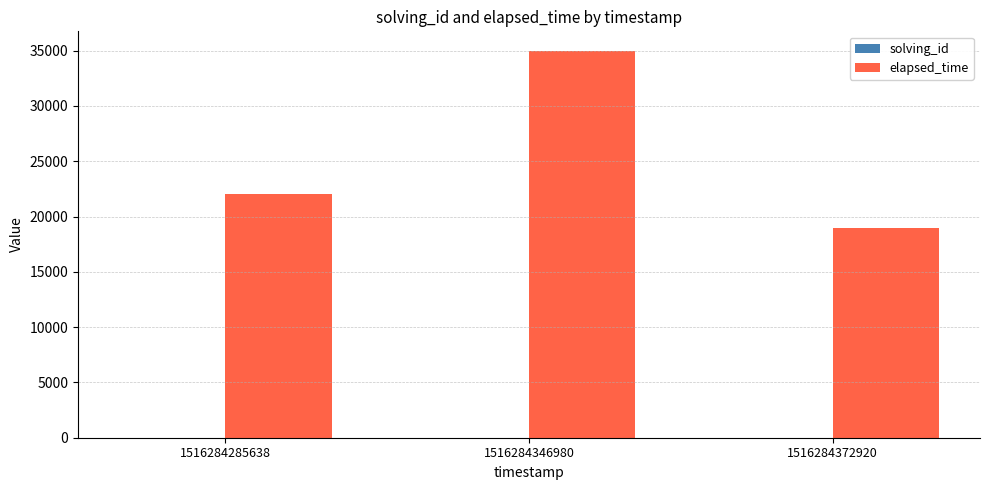

What is the sum of all elapsed_time values?

76000